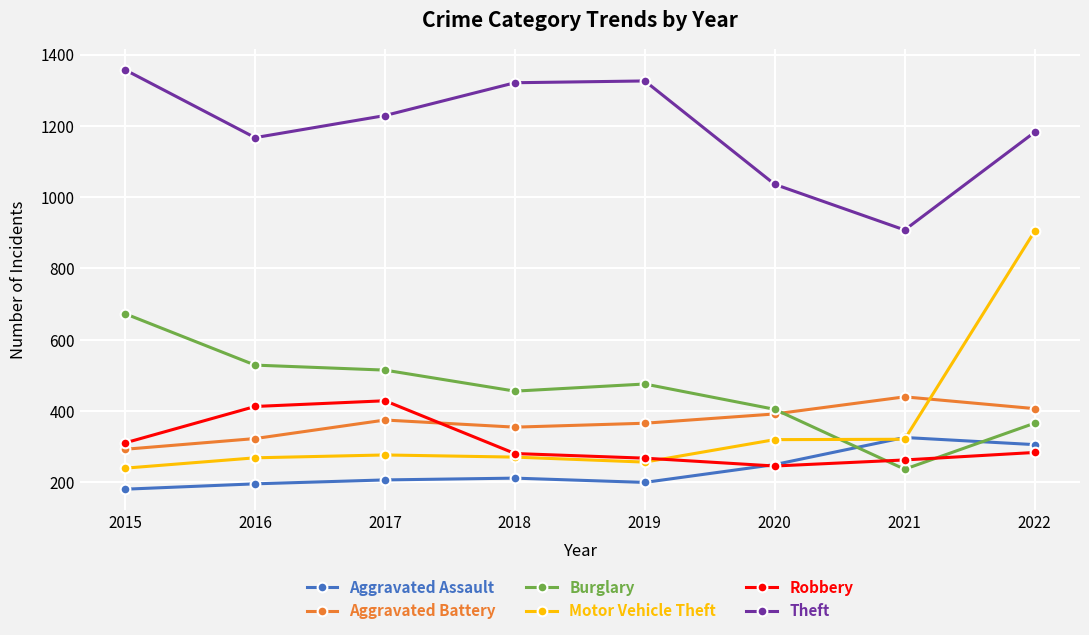

List the series in order of their peak value, lowest first.

Aggravated Assault, Robbery, Aggravated Battery, Burglary, Motor Vehicle Theft, Theft